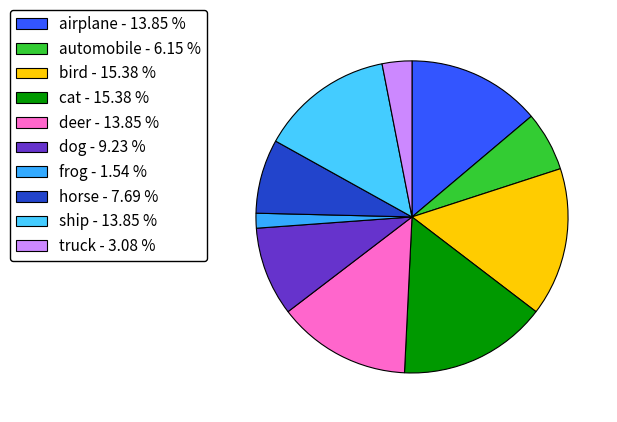

How many segments does this pie chart have?

10